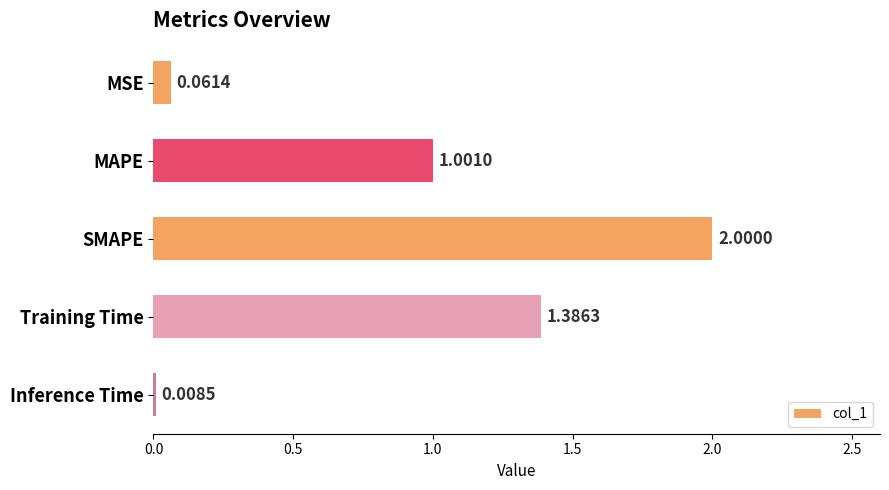

Rank the categories by value from highest to lowest.

SMAPE, Training Time, MAPE, MSE, Inference Time